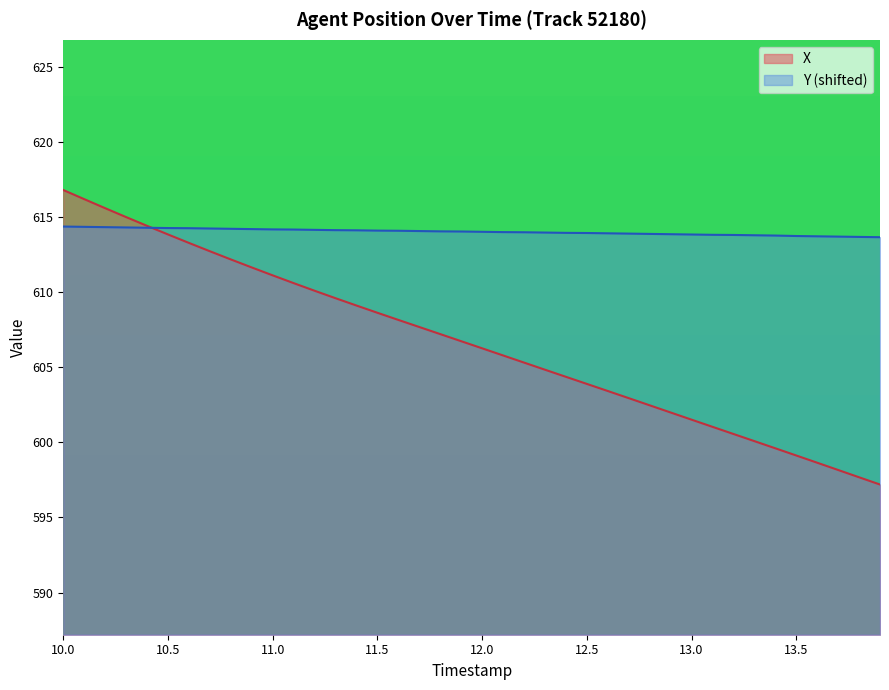

What is the sum of the Y values at 11.4 and 13.0?

1228.0